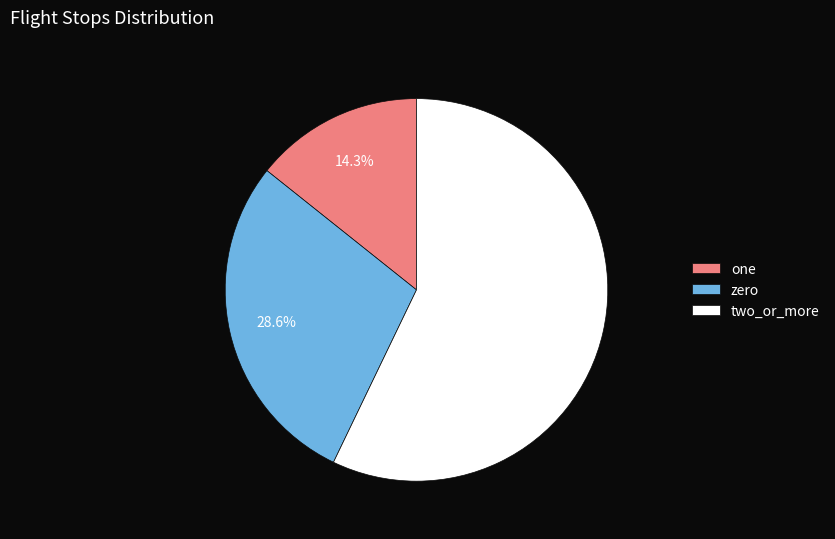

Does any single category account for the majority?

Yes